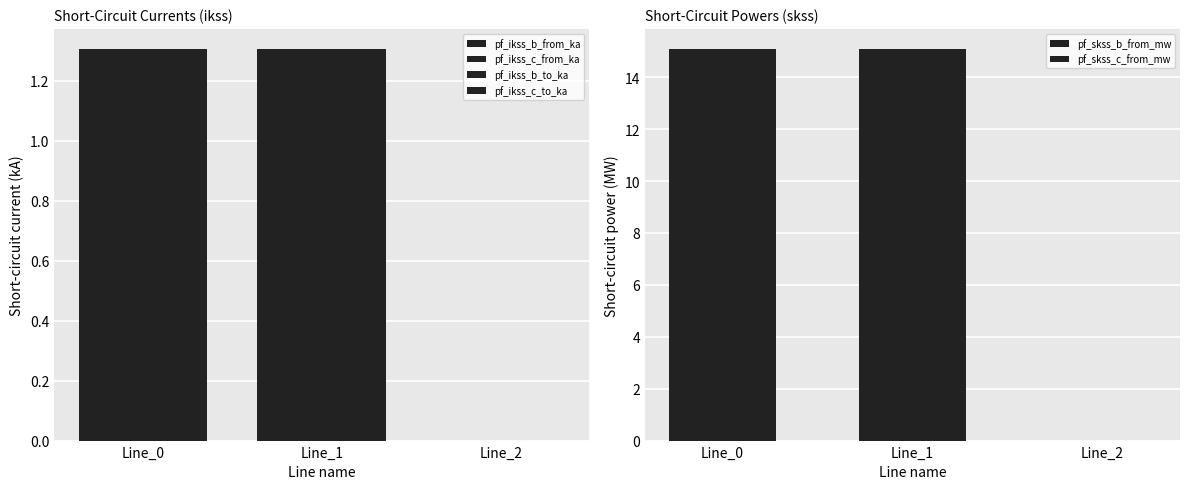

Which category has the lowest value across all series?

Line_2